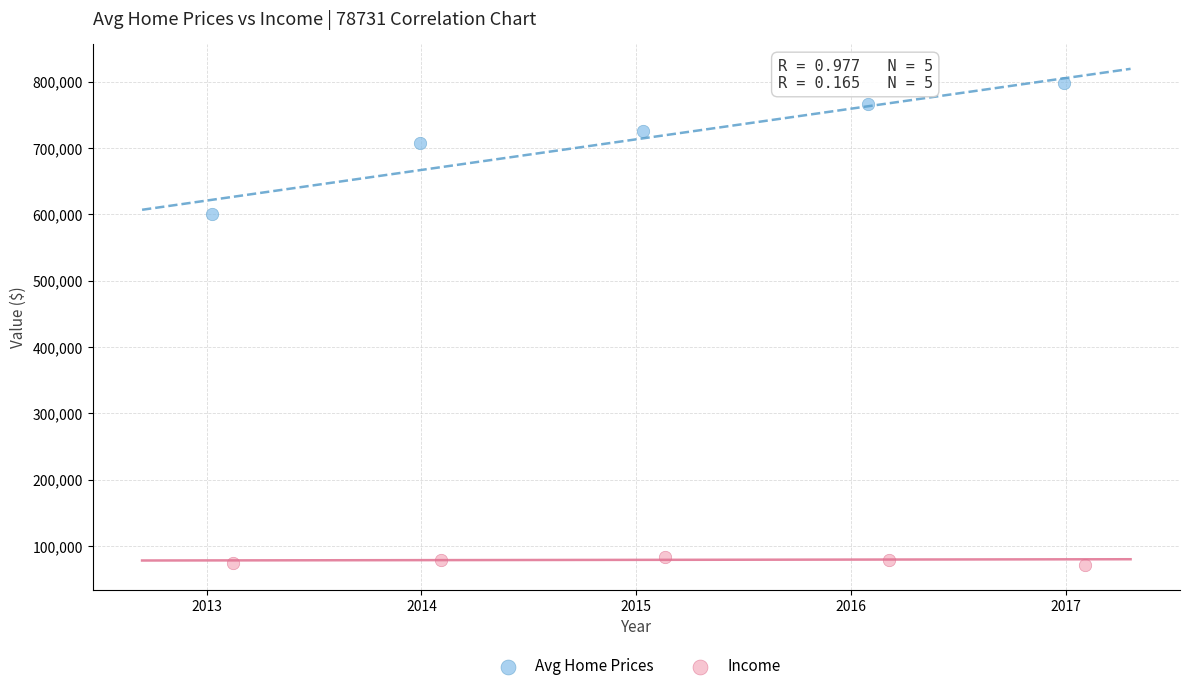

Which series reaches the maximum Y coordinate?

Avg Home Prices